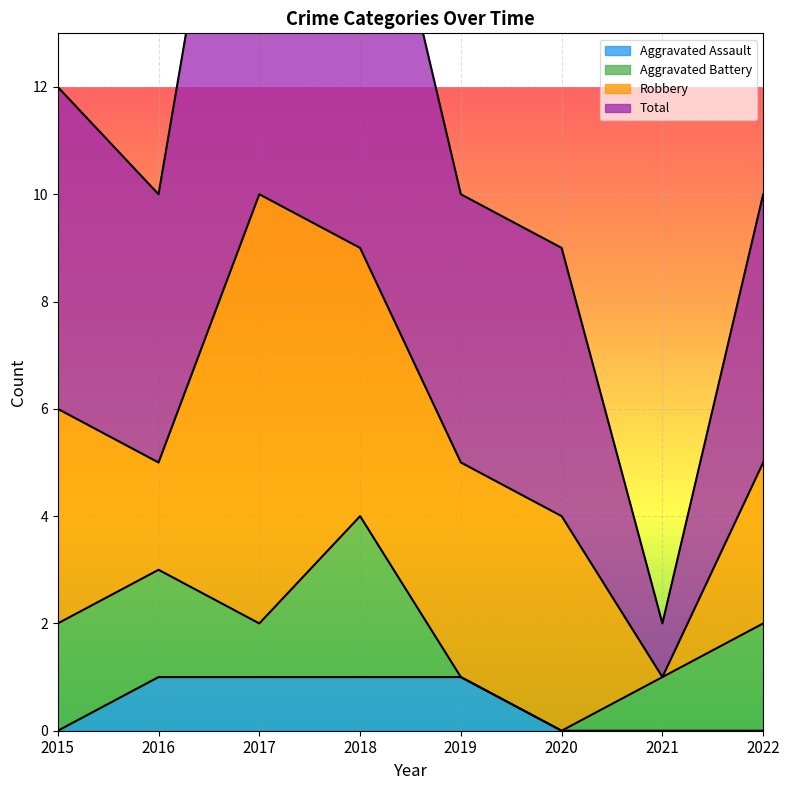

At which label is Total closest to 11?

2015